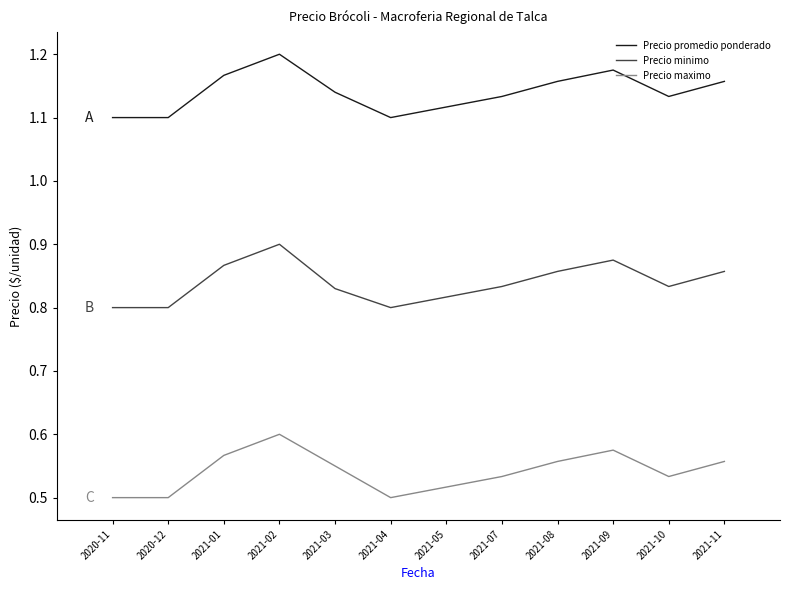

Is the value of Precio maximo at 2021-10 greater than the value of Precio minimo at 2021-10?

No